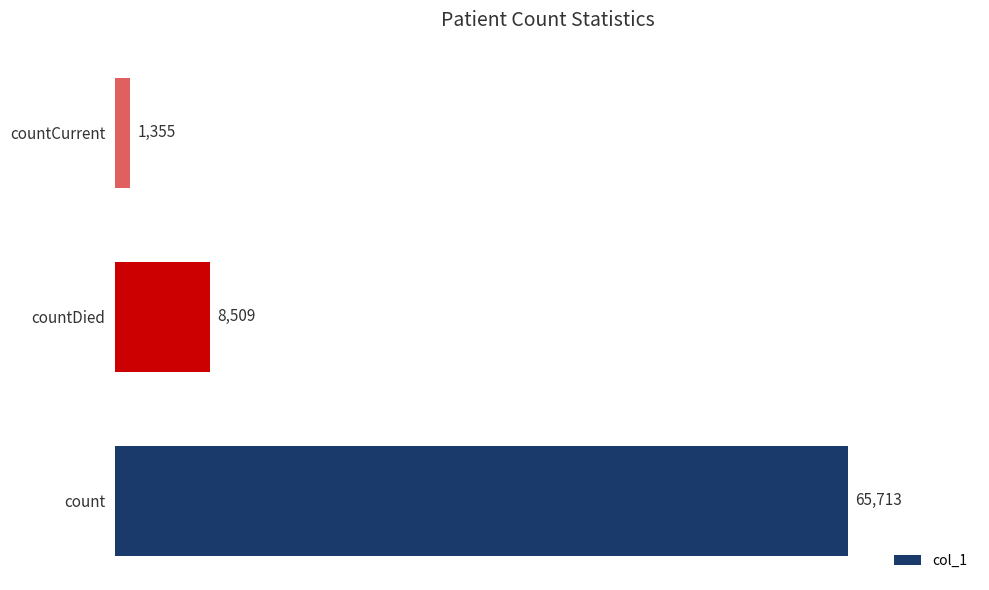

Which label corresponds to the smallest value in the chart?

countCurrent